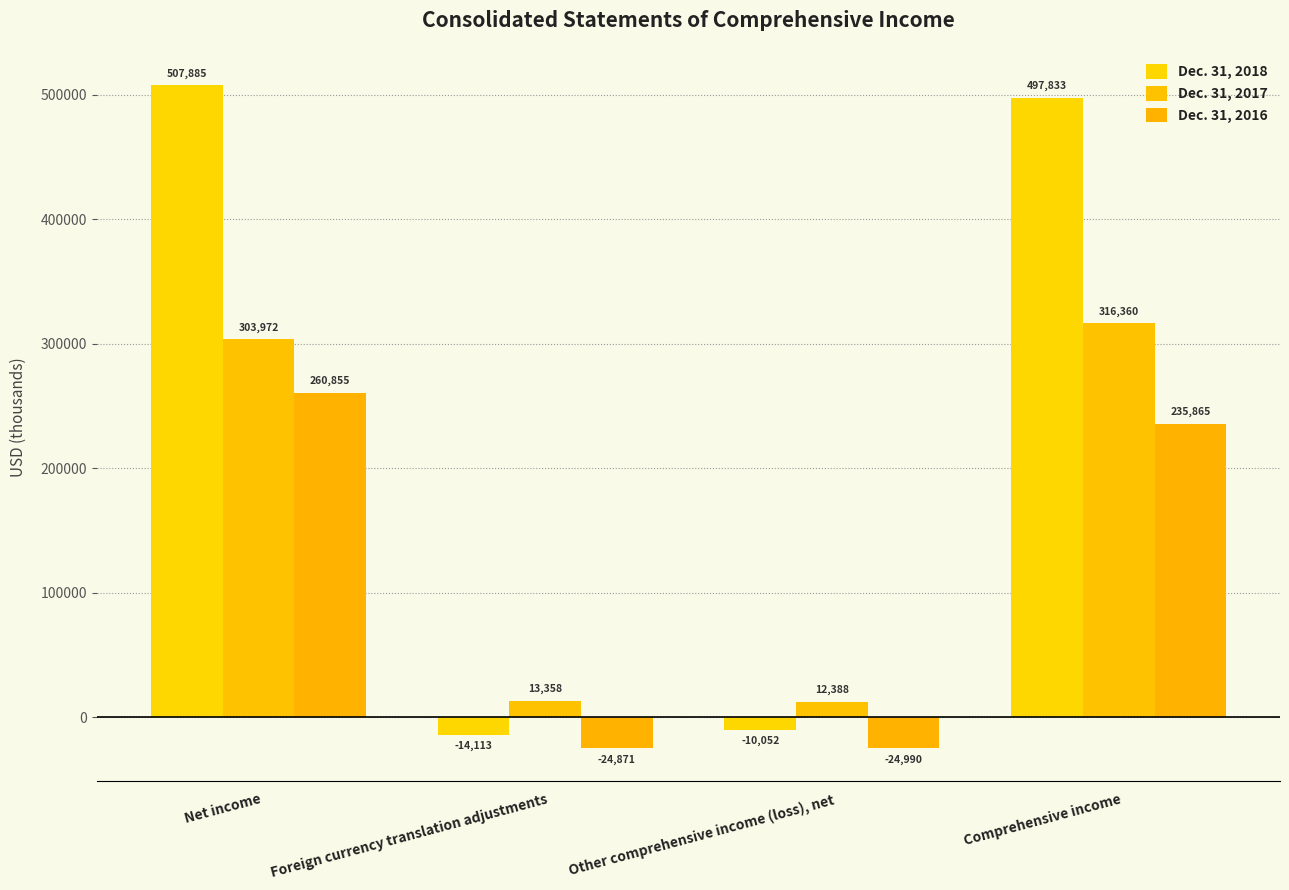

Is it true that Dec. 31, 2017 equals 12388 at Other comprehensive income (loss), net?

True